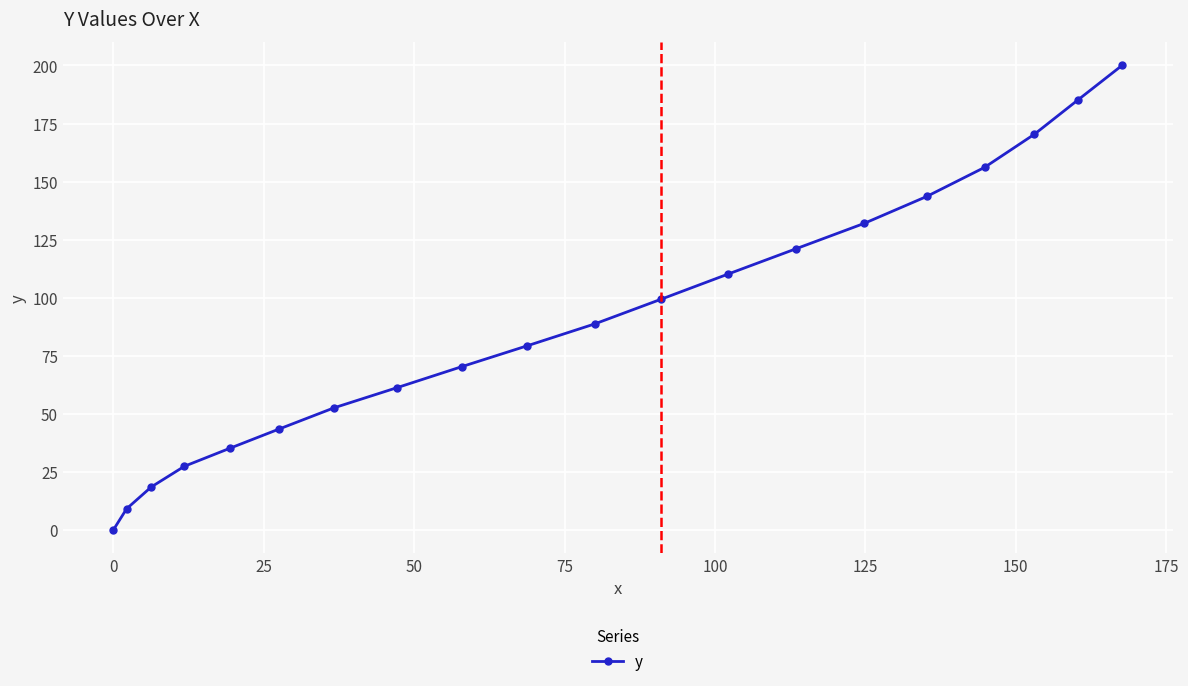

What is the maximum value shown in the chart?

200.1